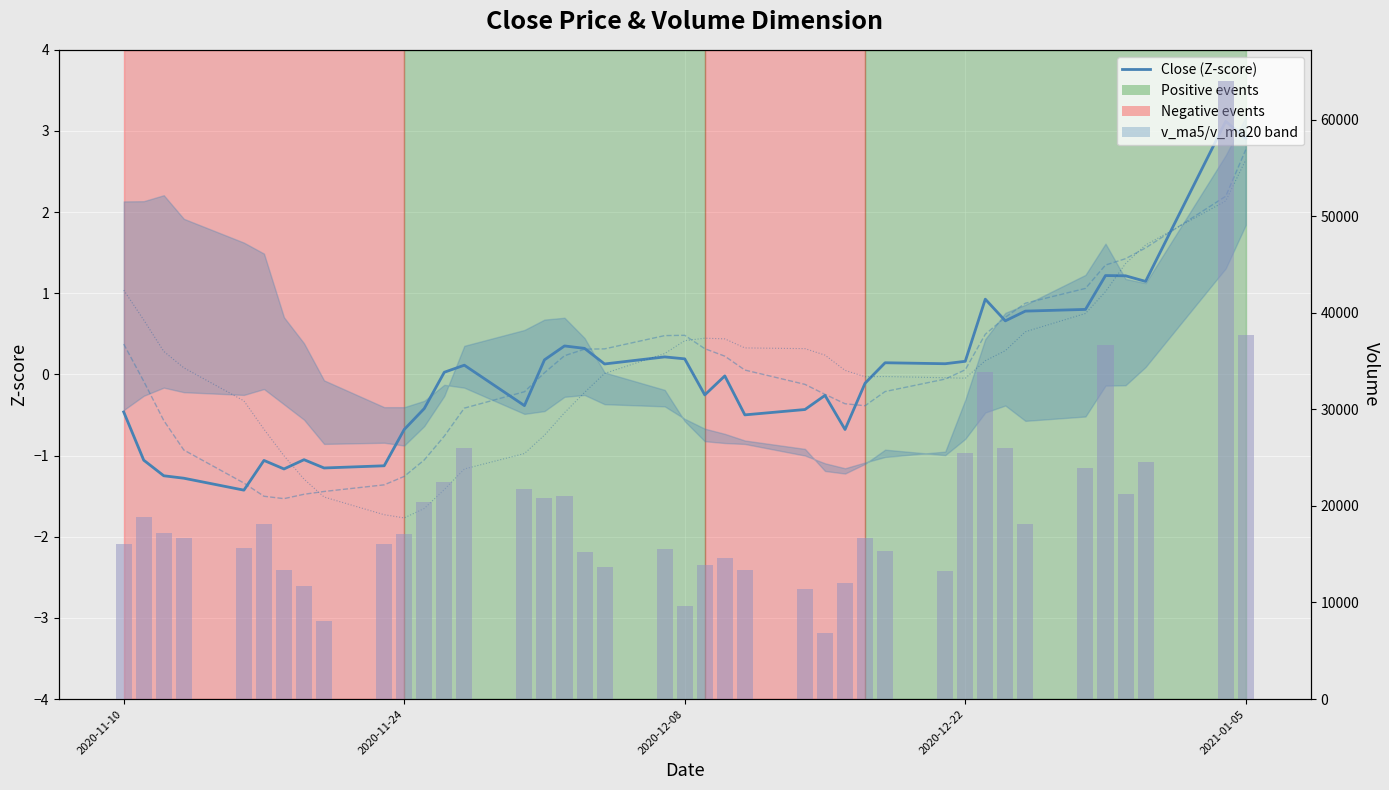

What is the maximum value for MA5 (Z-score)?

2.8